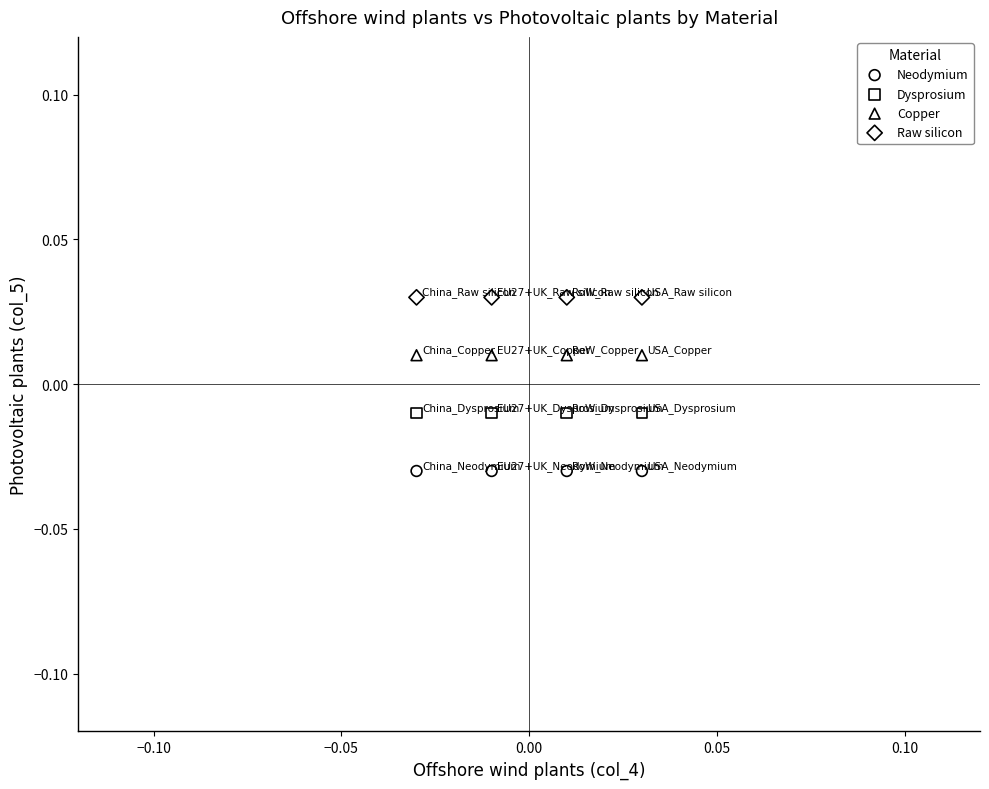

Which series contains the lowest Y value?

Neodymium